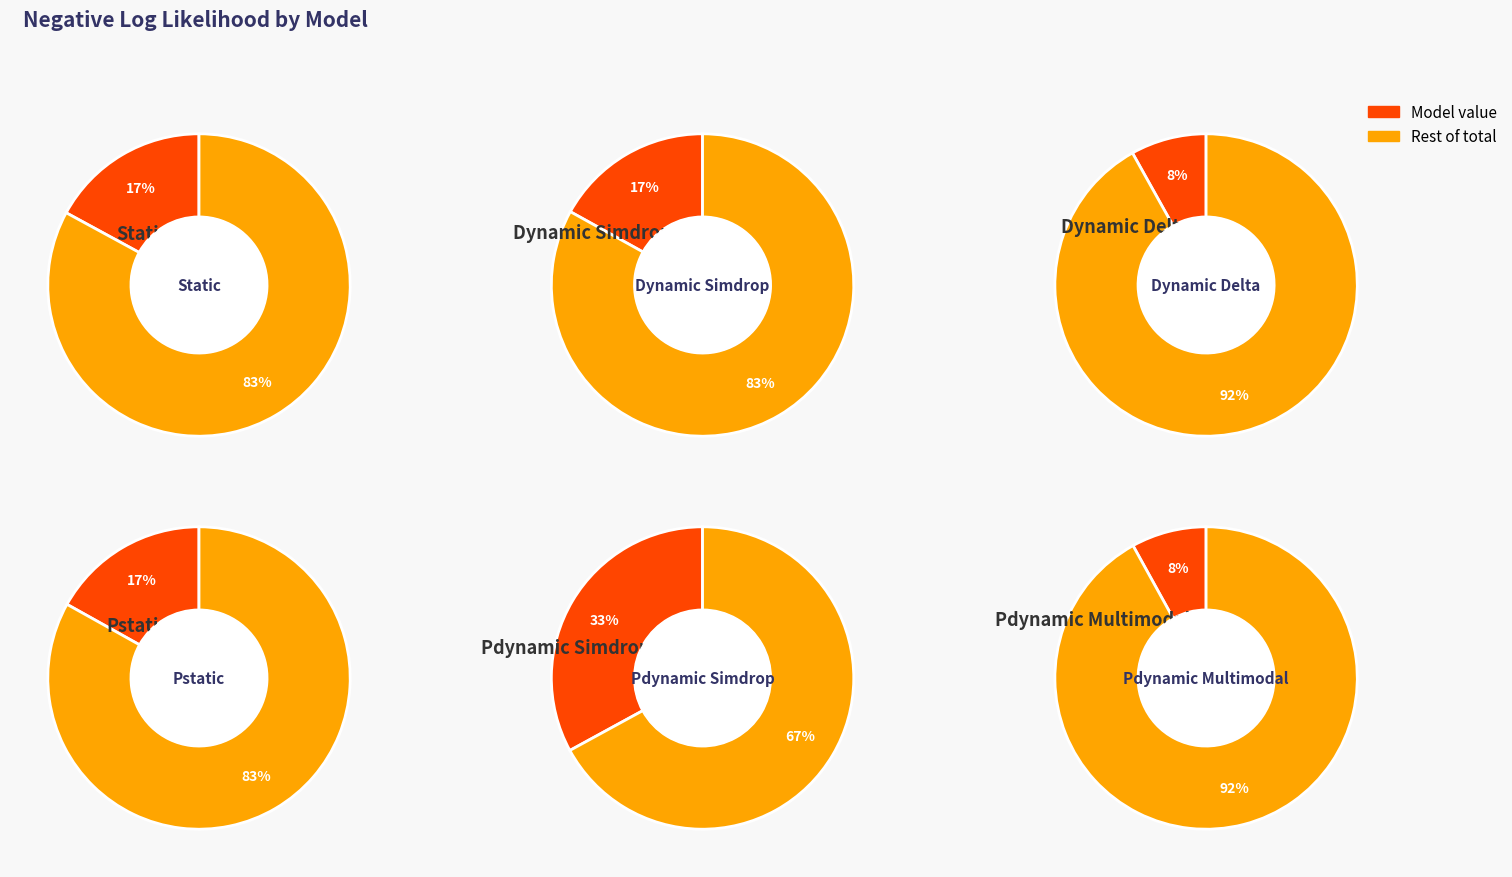

Which slice is the smallest?

Pdynamic Multimodal